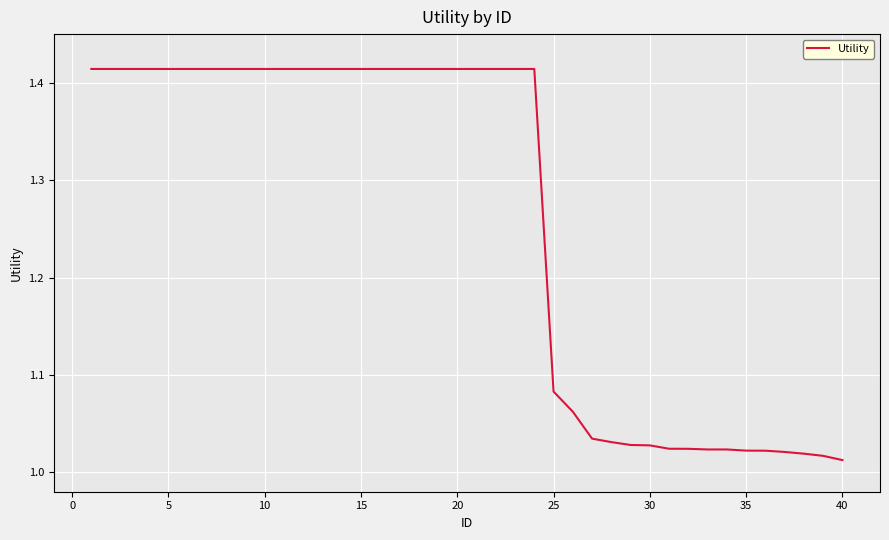

What is the difference between the maximum and minimum values?

0.4